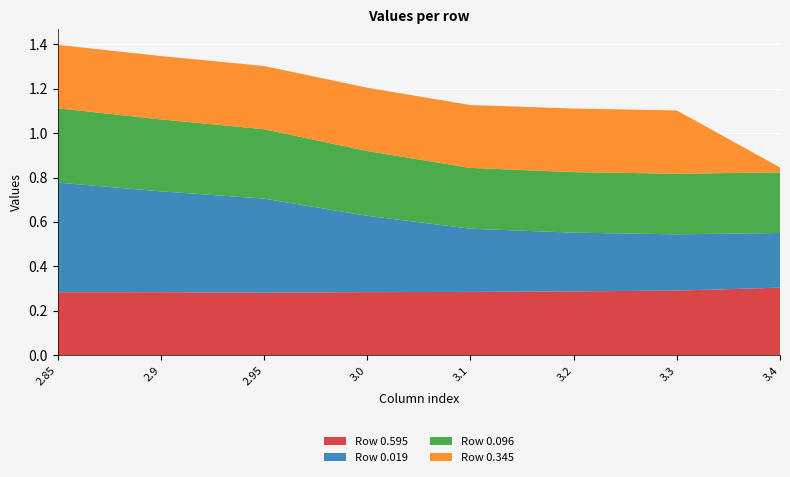

Reading left to right, transcribe all the data shown in this chart.

Row 0.595: 0.3	0.3	0.3	0.3	0.3	0.3	0.3	0.3
Row 0.019: 0.5	0.5	0.4	0.3	0.3	0.3	0.3	0.2
Row 0.096: 0.3	0.3	0.3	0.3	0.3	0.3	0.3	0.3
Row 0.345: 0.3	0.3	0.3	0.3	0.3	0.3	0.3	0.0